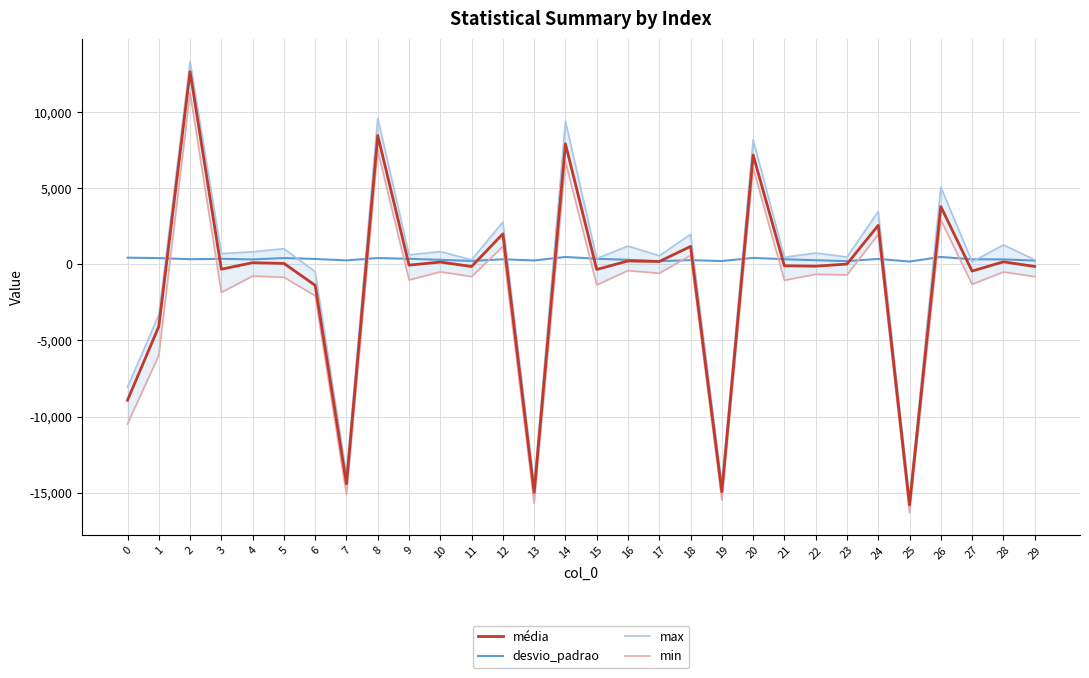

At 5, list the series in order from largest to smallest.

max, desvio_padrao, média, min